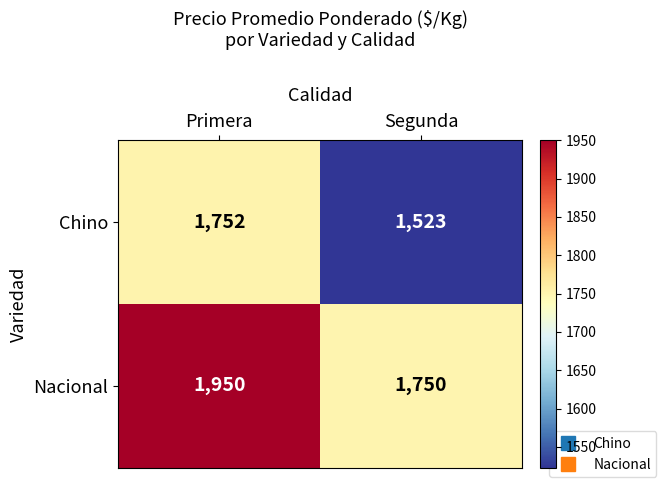

At which label is Chino closest to 1637?

Segunda